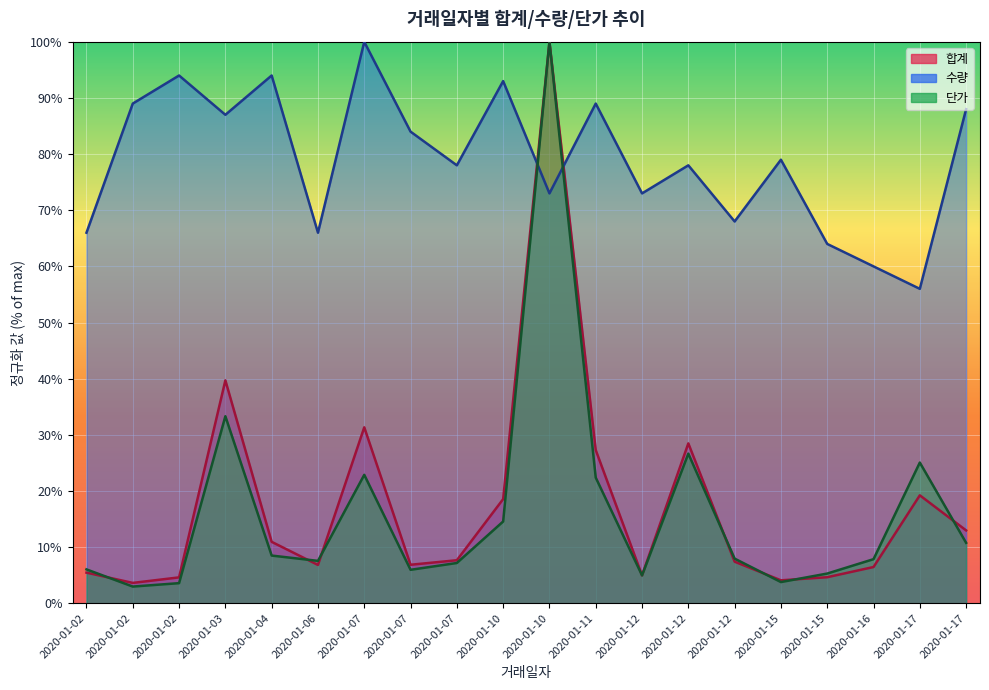

What is the difference between the second highest and minimum values in the 수량 series?

38.0